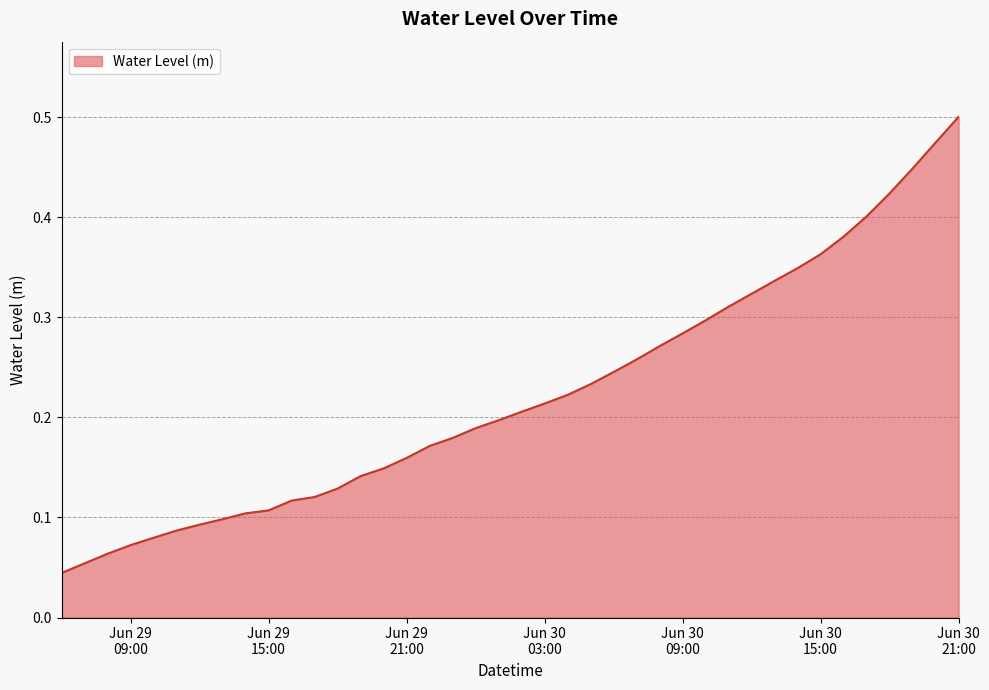

Does the chart display data point markers on the line(s)?

No